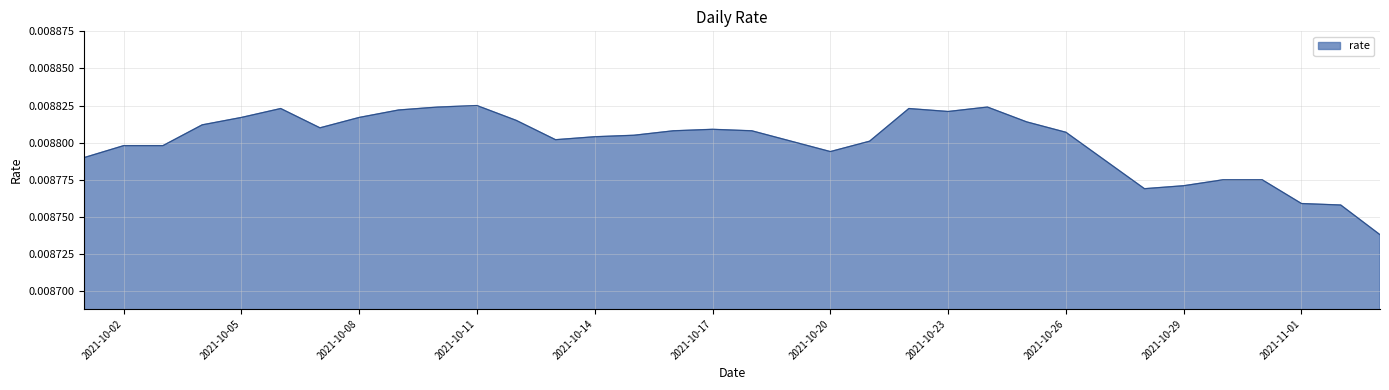

Does the chart display data point markers on the line(s)?

No